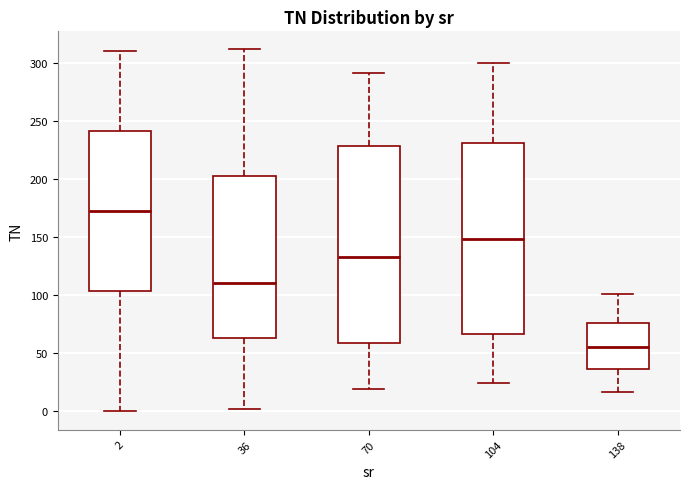

Which box has the lowest median line?

138